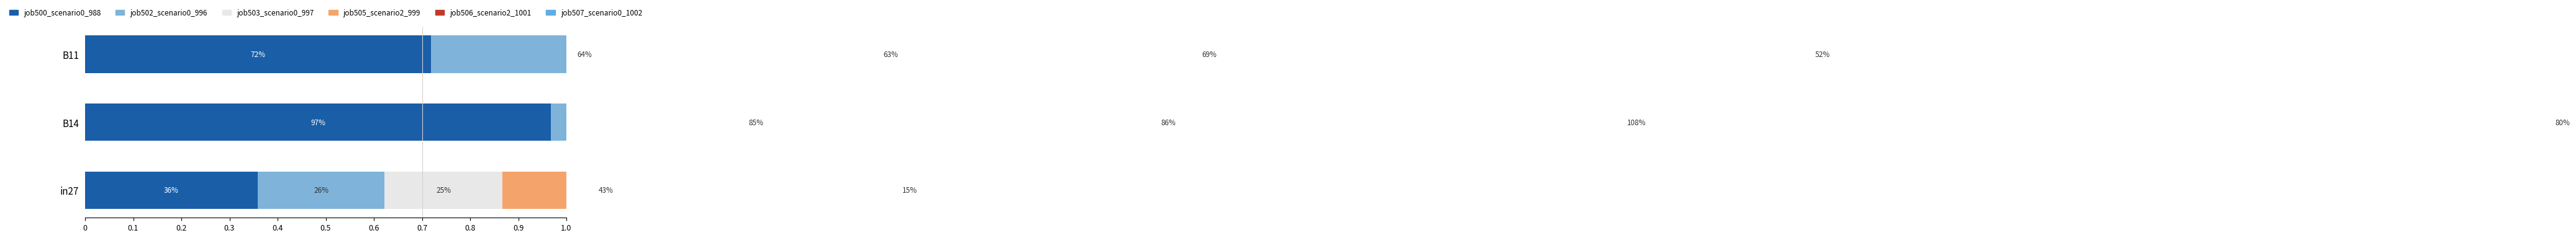

What is the minimum value shown in the chart?

0.2